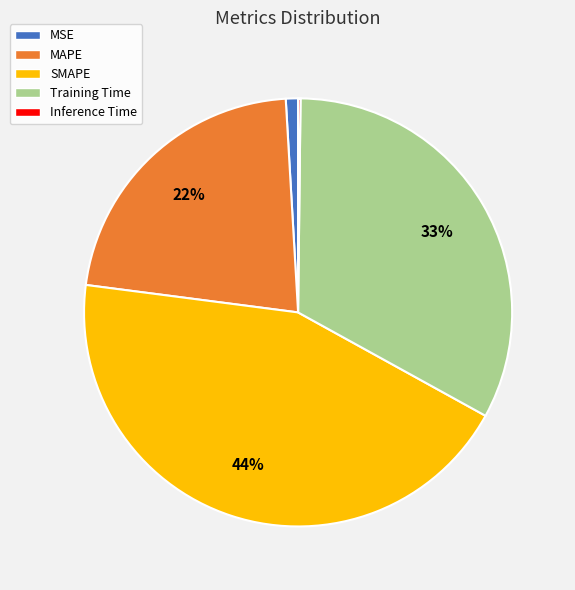

To the nearest percent, what is the combined percentage of Training Time and MSE?

34%